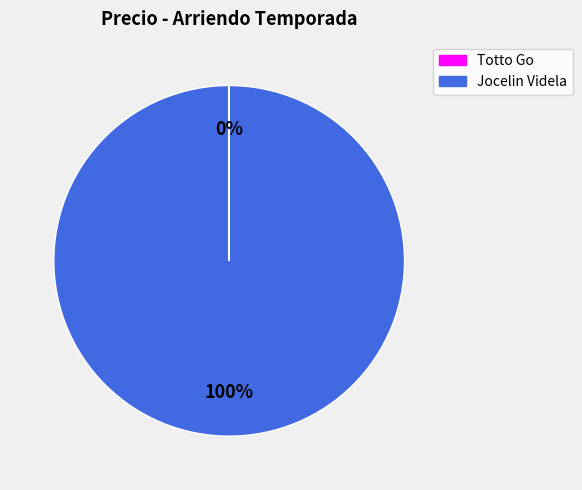

To the nearest percent, what percentage of the pie is Jocelin Videla?

100%